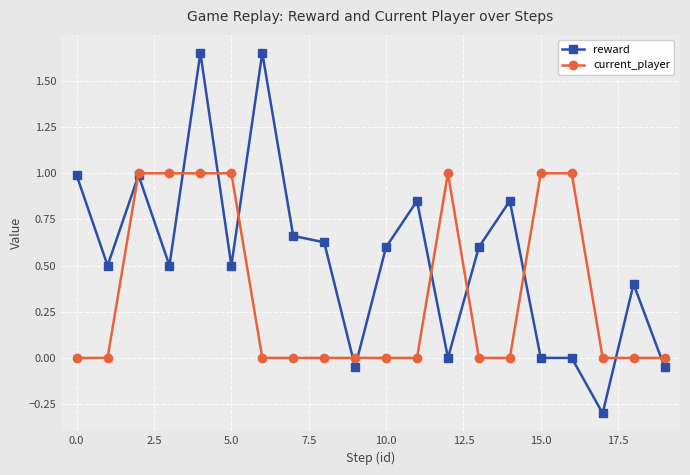

Which series has the widest spread of values?

reward